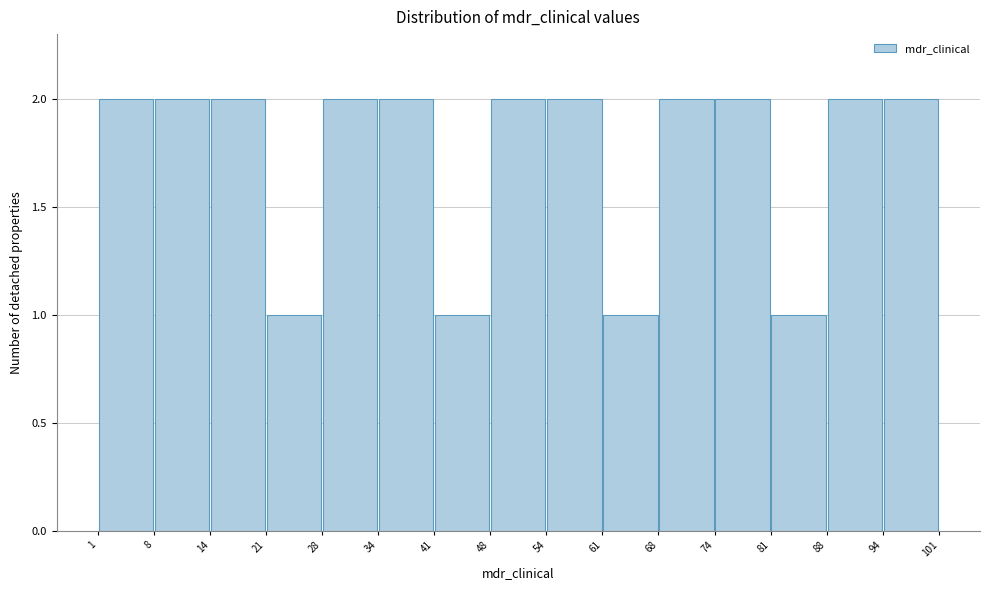

Reading left to right, list every bar in this chart as the range it spans on the x-axis followed by its height. The values are not printed on the chart, so give them approximately, as read against the axis.

1 to 8: 2
8 to 14: 2
14 to 21: 2
21 to 28: 1
28 to 34: 2
34 to 41: 2
41 to 48: 1
48 to 54: 2
54 to 61: 2
61 to 68: 1
68 to 74: 2
74 to 81: 2
81 to 88: 1
88 to 94: 2
94 to 101: 2